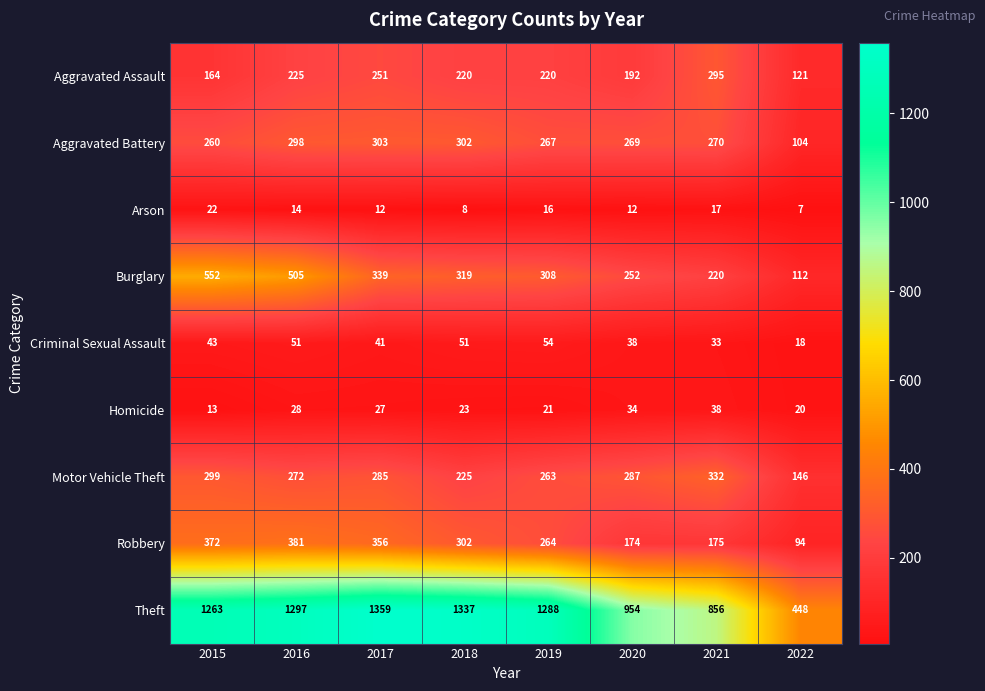

Which category has the highest value across all series?

2017